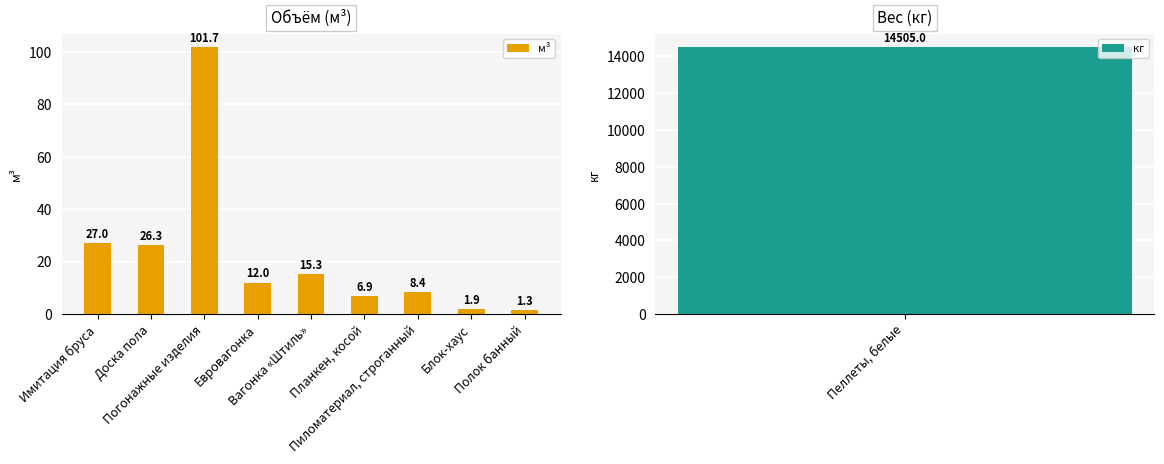

The value at Полок банный is 1.8. True or false?

False